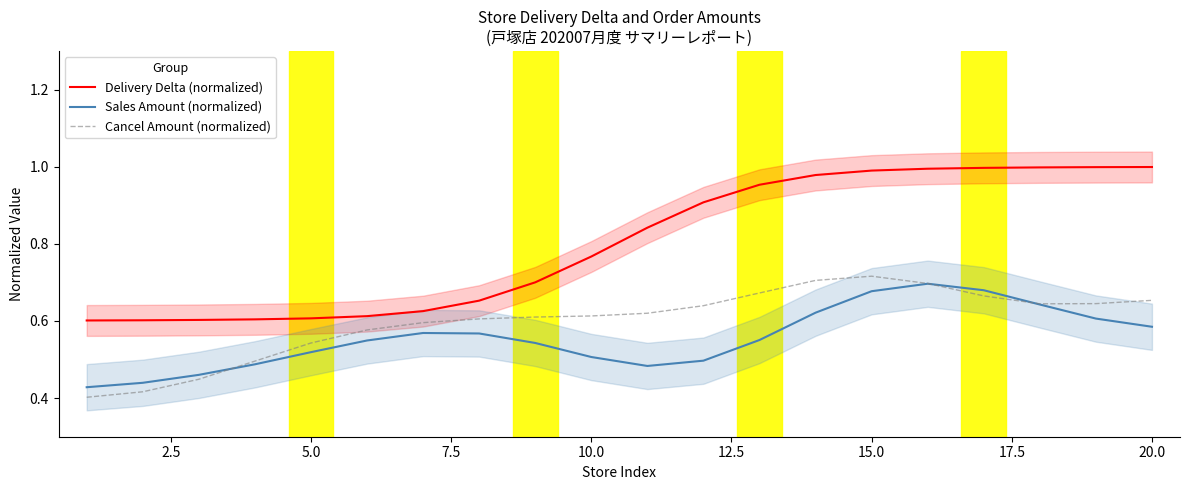

True or false: Cancel Amount (normalized) and Delivery Delta (normalized) intersect in this chart.

False